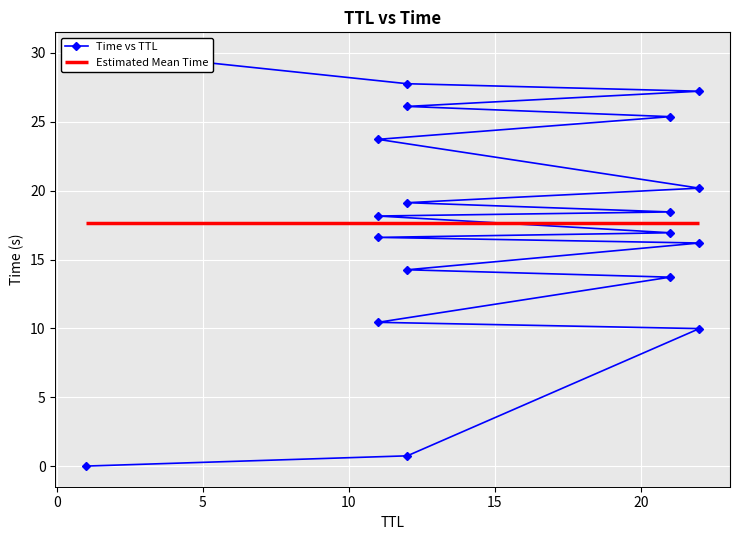

What is the value of the 4th point from the left?

10.4